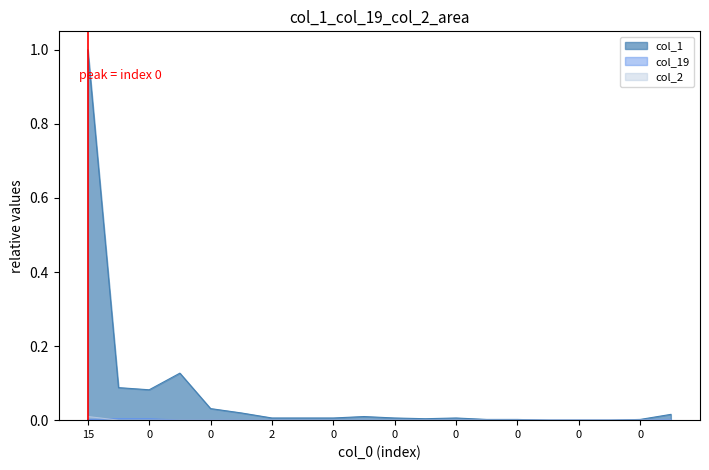

Count the number of data series in this chart.

3